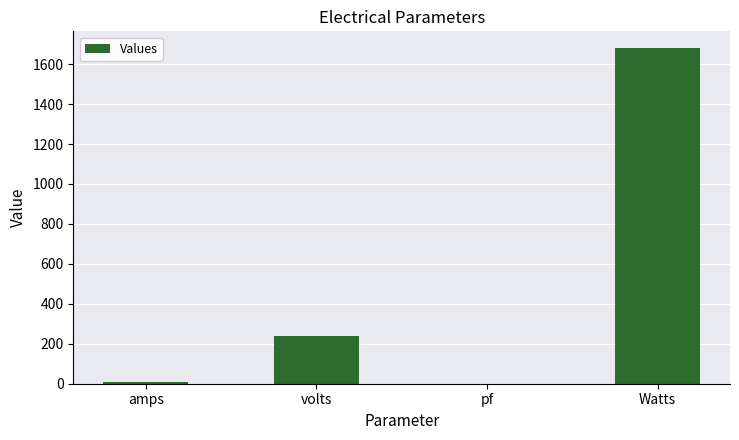

At which label is the value closest to 840?

volts